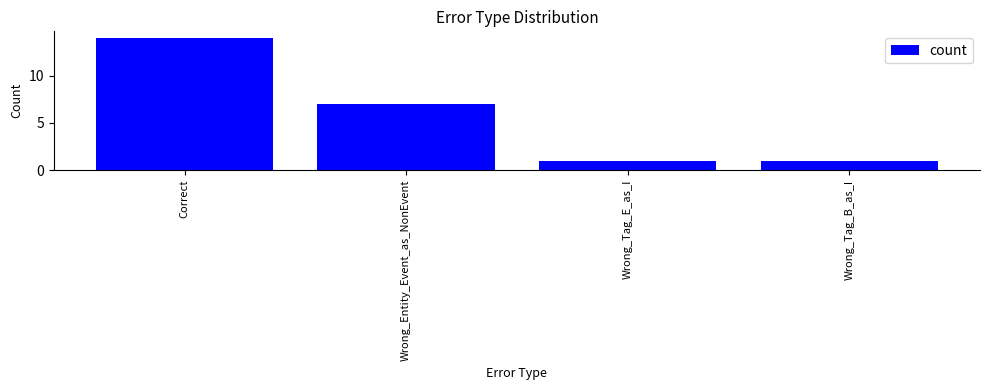

What is the label of the 2nd bar from the right?

Wrong_Tag_E_as_I